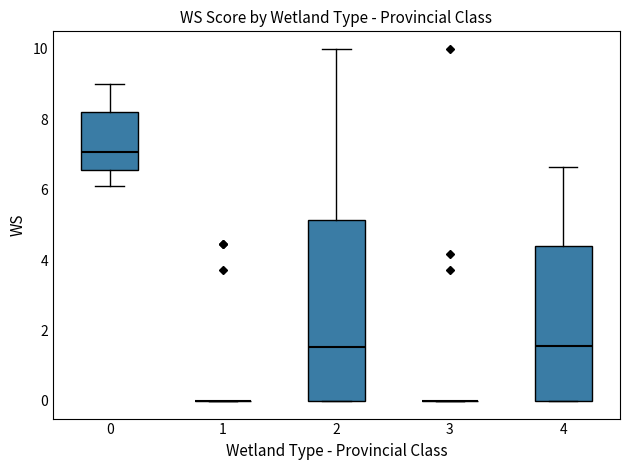

Reading left to right, read every box against the y-axis: the position of its median line, the range the box covers, and the ends of its whiskers. The values are not printed on the chart, so give them approximately, as read against the axis.

0: median 7.0, box 6.6 to 8.2, whiskers 6.2 to 9.0
1: box collapsed to a line at 0.0, whiskers 0.0 to 0.0
2: median 1.6, box 0.0 to 5.2, whiskers 0.0 to 10.0
3: box collapsed to a line at 0.0, whiskers 0.0 to 0.0
4: median 1.6, box 0.0 to 4.4, whiskers 0.0 to 6.6